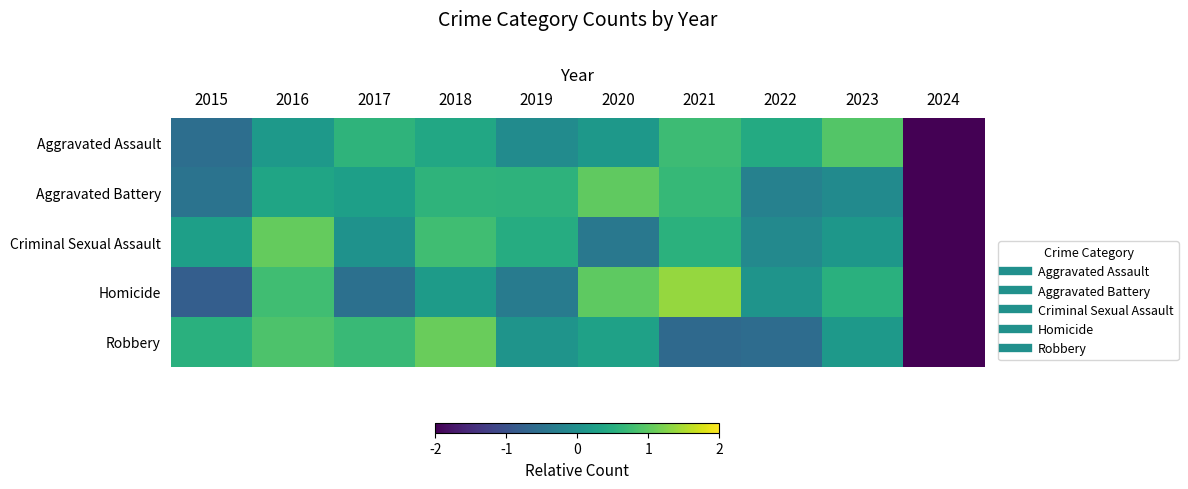

How many data points does each series have?

10